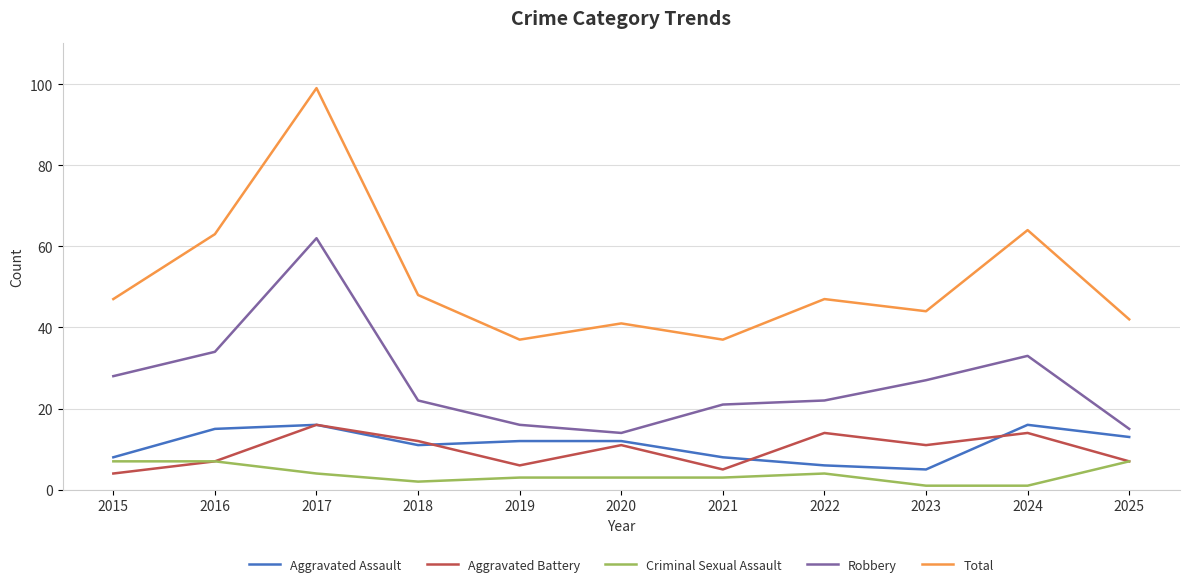

What is the maximum value shown in the chart?

99